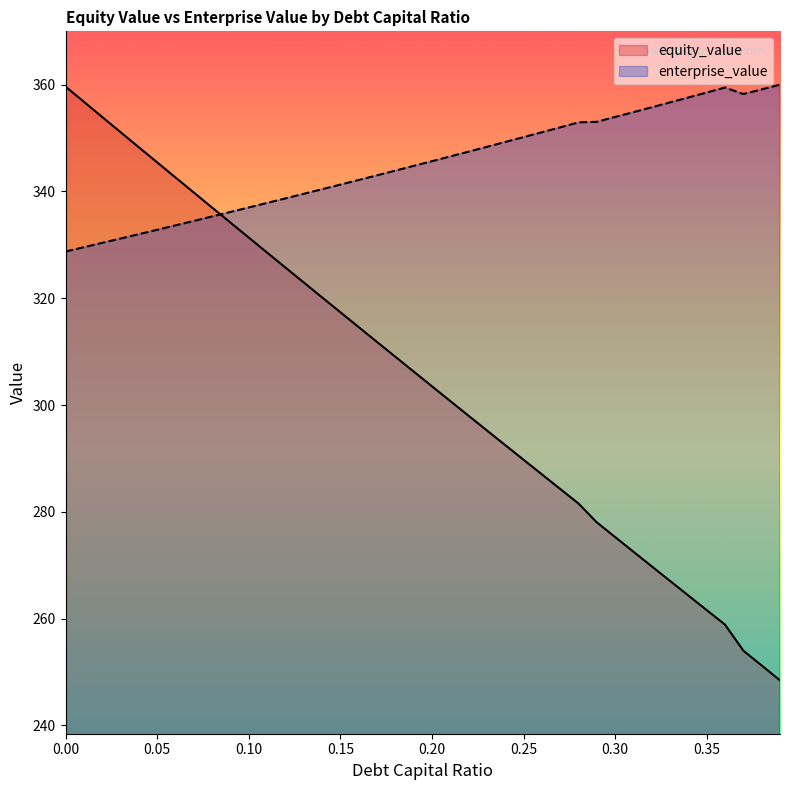

Is the value of equity_value at 0.36 greater than the value of enterprise_value at 0.0?

No